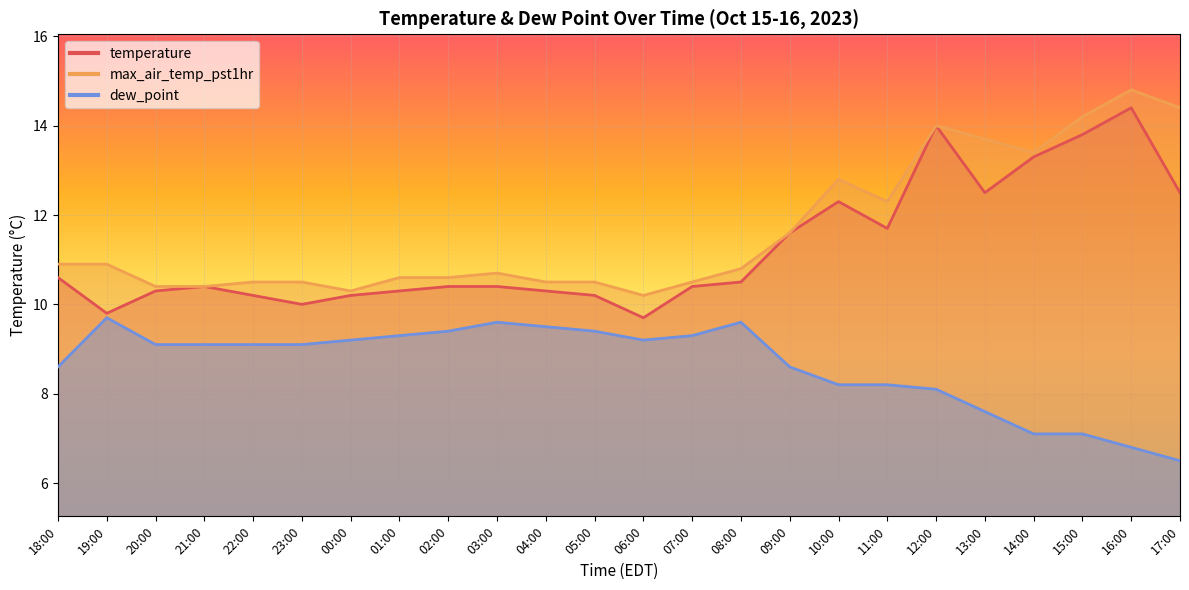

Which series has the largest range (max minus min)?

temperature